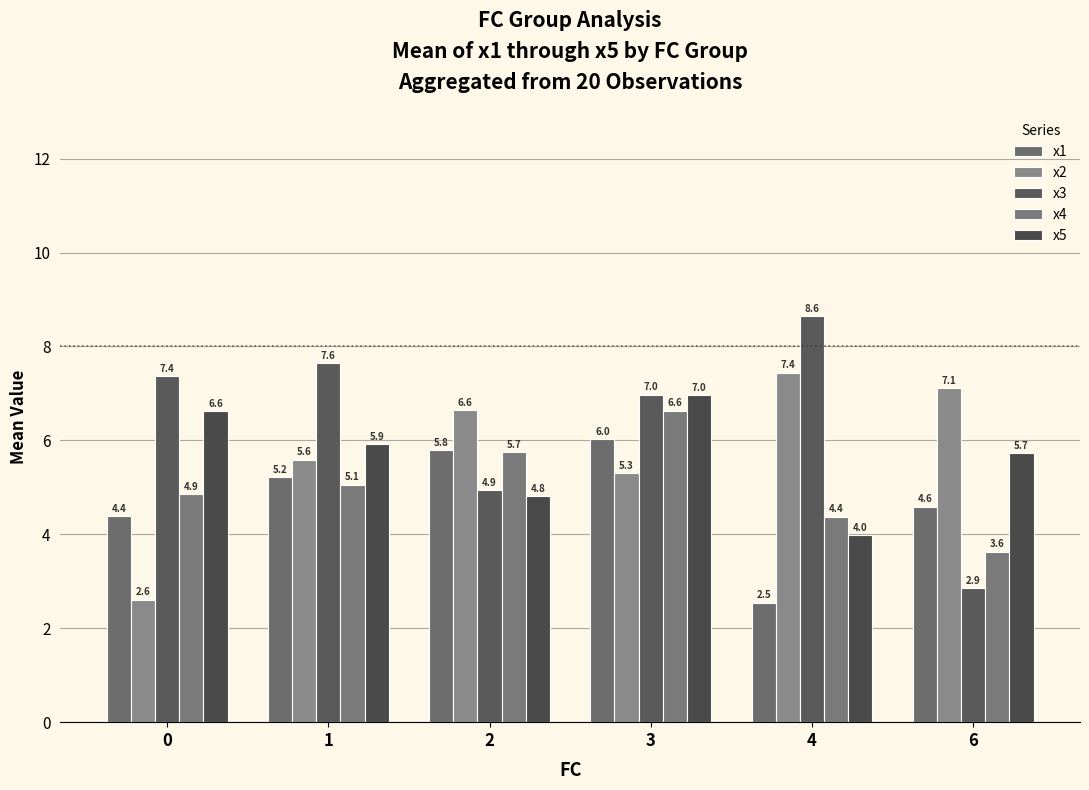

How many values in the x2 series exceed 6?

3